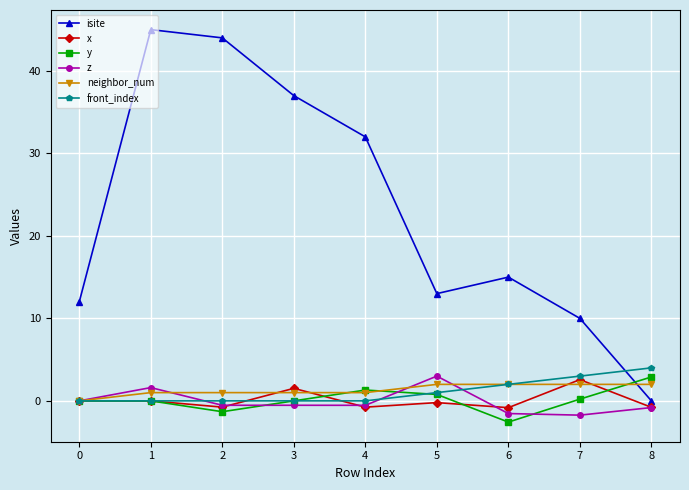

The neighbor_num series shows 2.0 at 5. True or false?

True